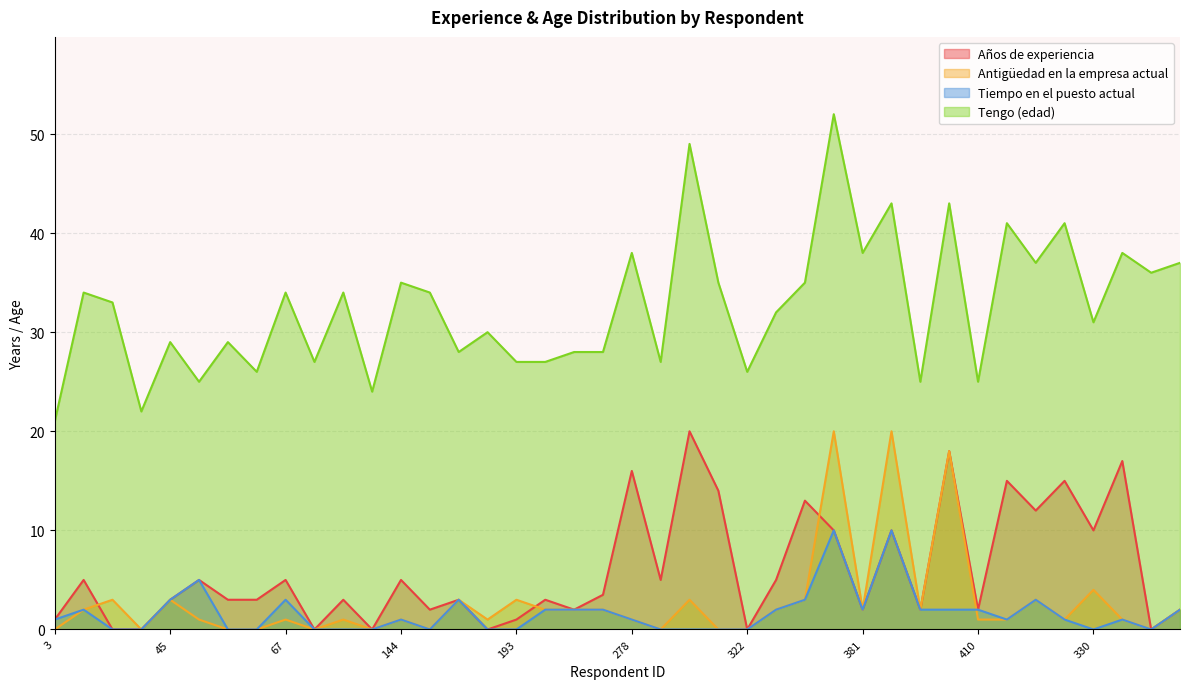

What is the total value across all series at 121?

38.0